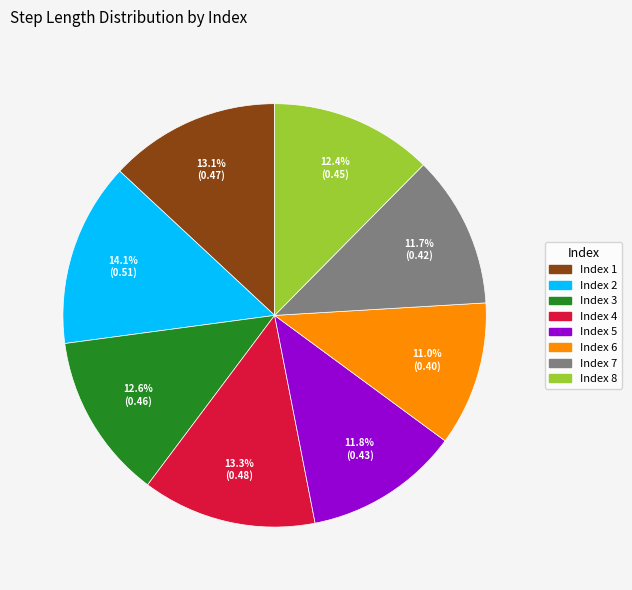

How many segments does this pie chart have?

8